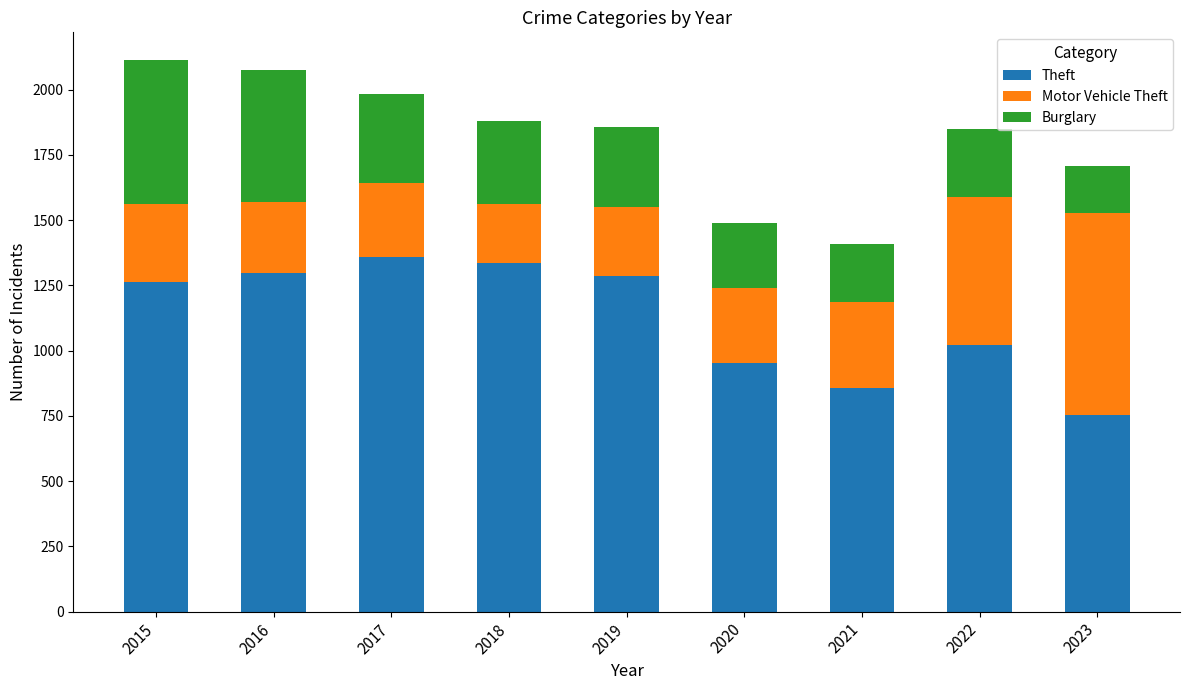

Are the bars horizontal?

No